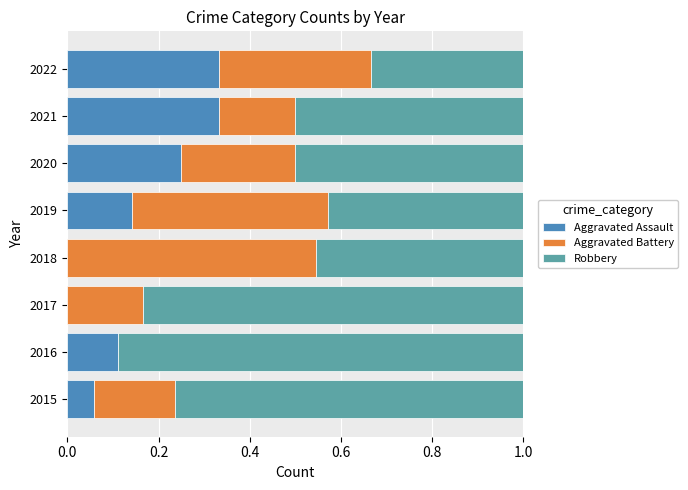

Which series has the largest range (max minus min)?

Robbery